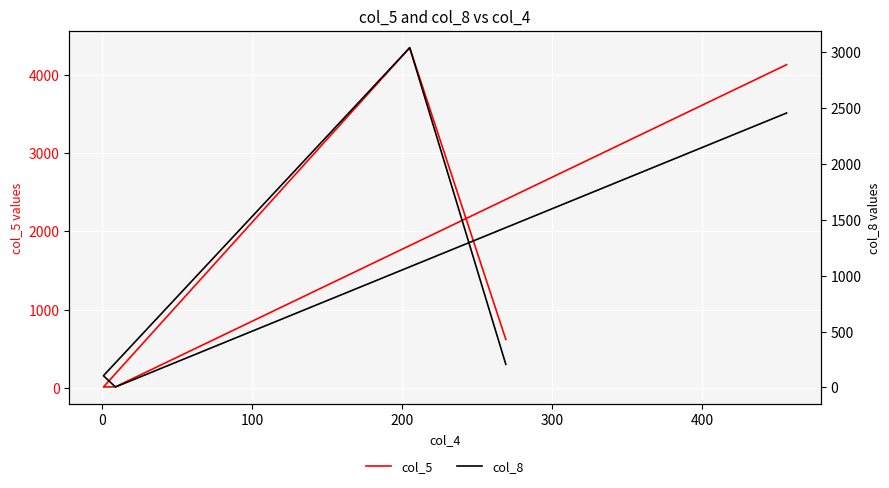

Reading right to left, transcribe all the data shown in this chart.

col_5: 4131	11	9	4348	618
col_8: 2457	3	104	3042	206